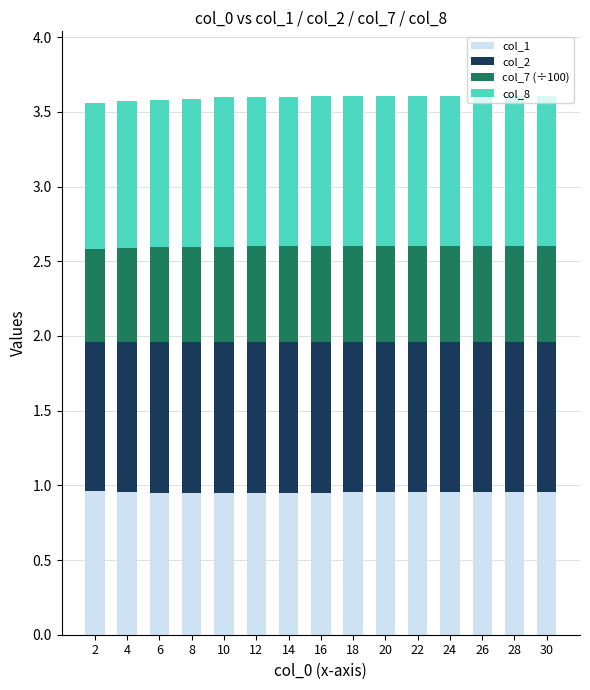

What is the total value across all series at 8?

3.6